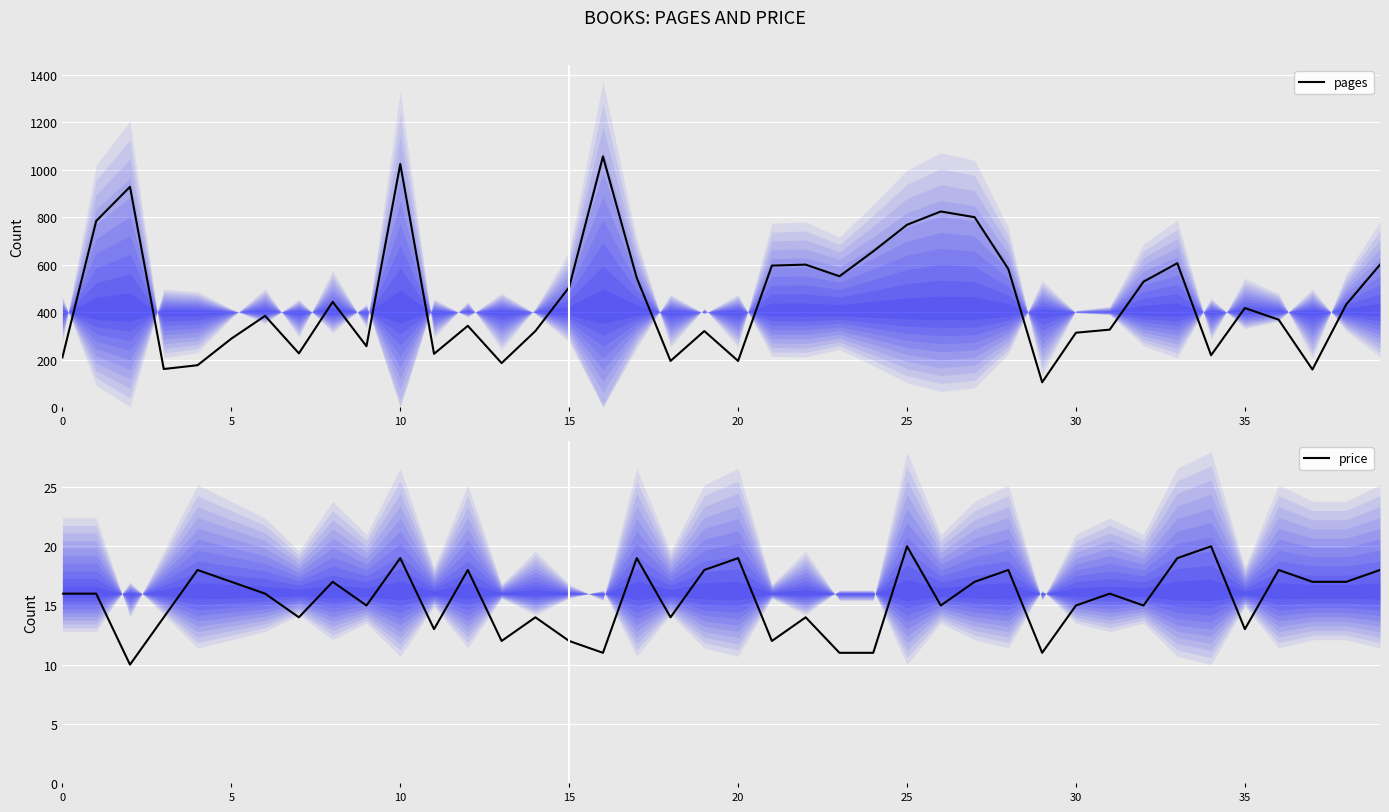

What is the maximum value for price?

20